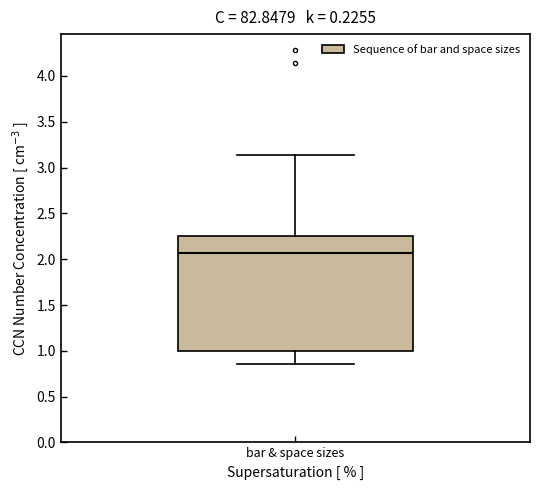

Where does the median line of the box for bar & space sizes sit on the y-axis? The values are not printed on the chart, so give them approximately, as read against the axis.

2.05